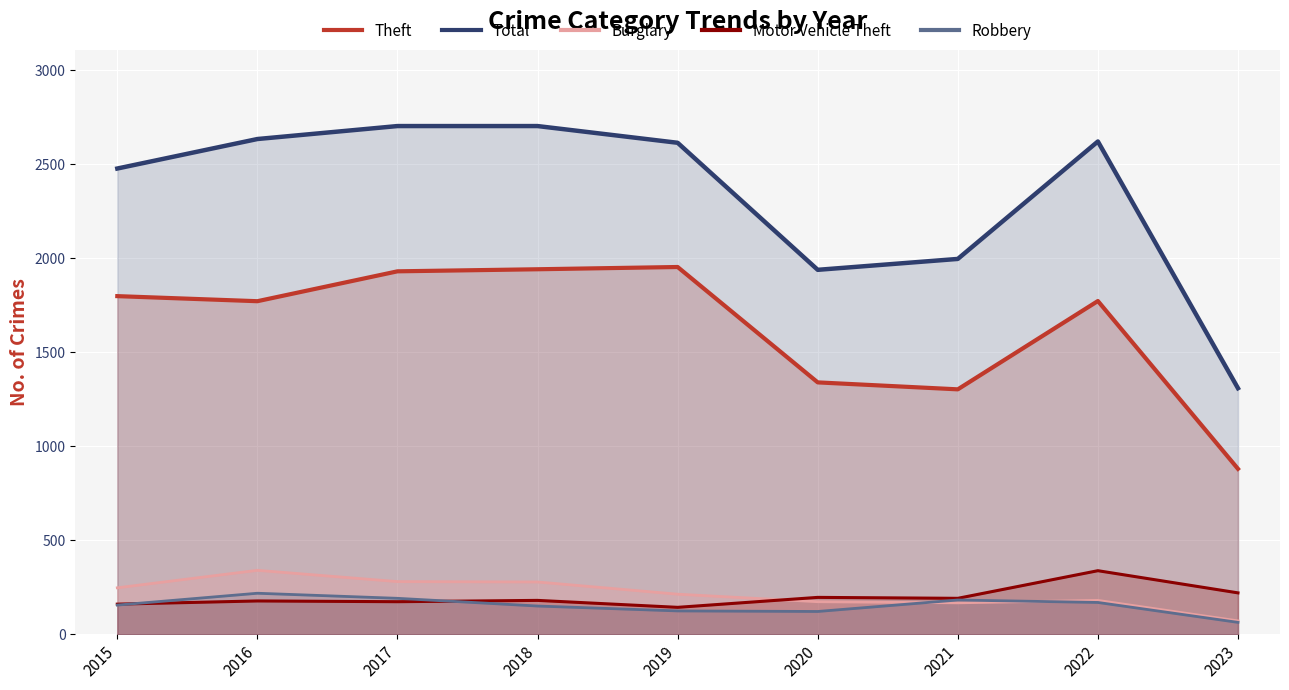

What are all the series names shown in the legend?

Theft, Total, Burglary, Motor Vehicle Theft, Robbery